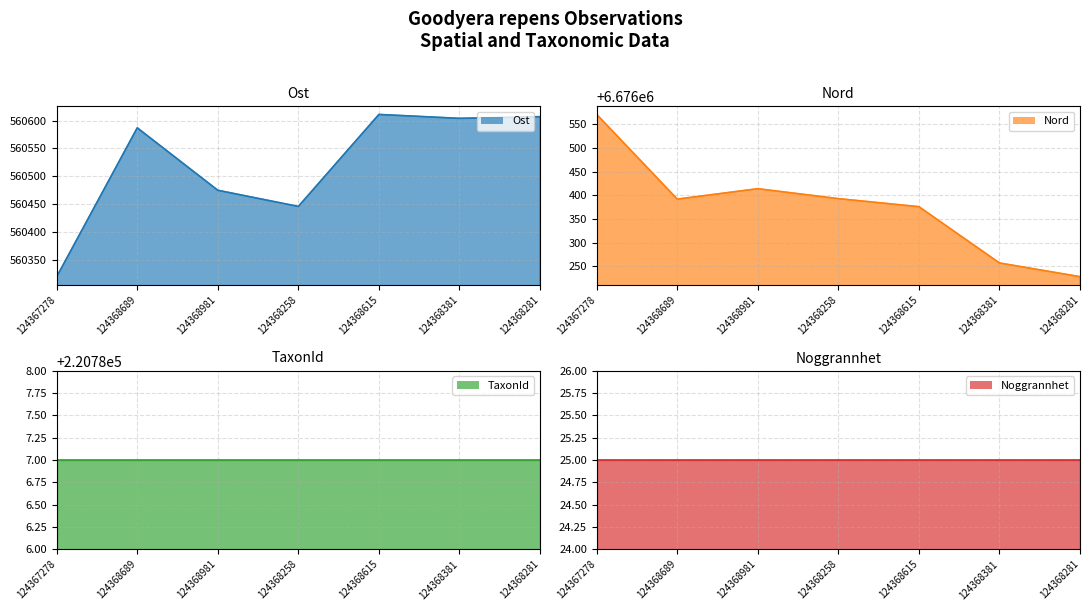

What position from the right is 124368981?

5